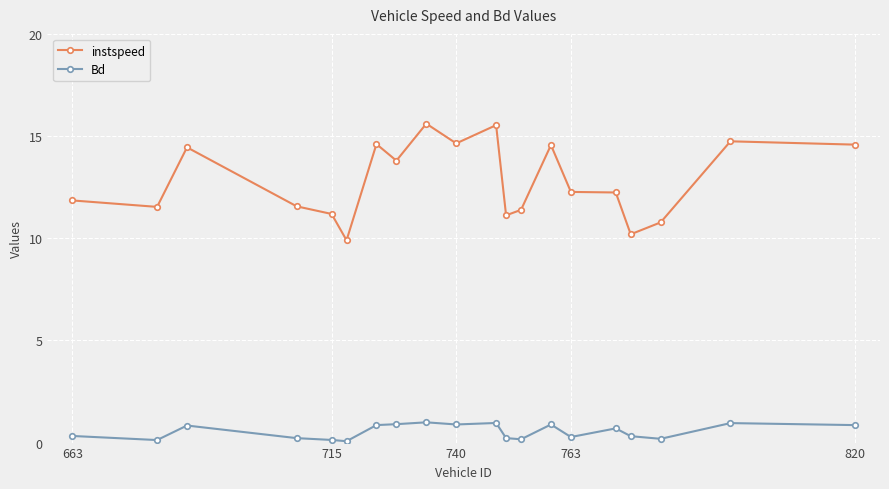

True or false: Bd has more than 2 points higher than both neighbors.

True